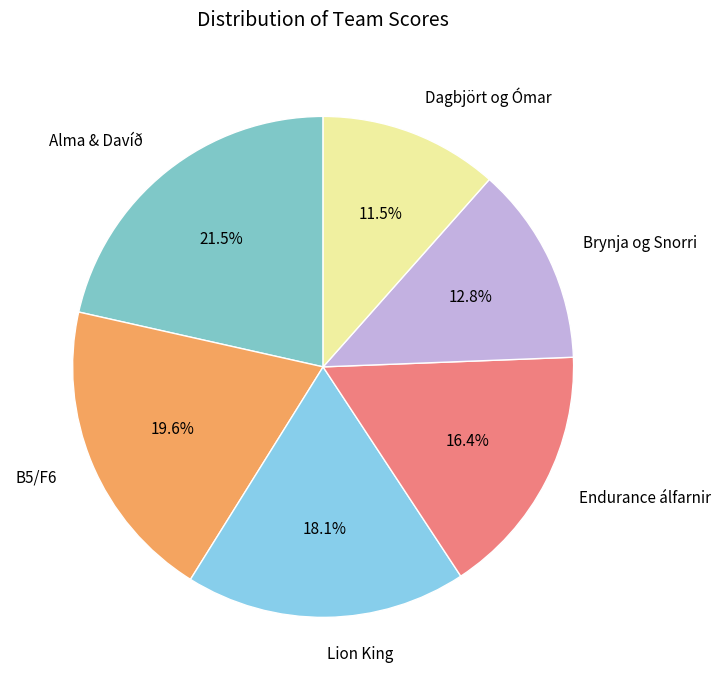

How many segments does this pie chart have?

6